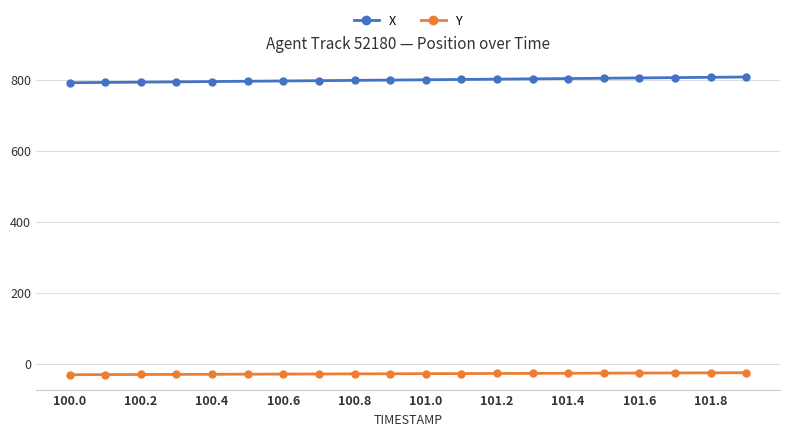

What are all the series names shown in the legend?

X, Y